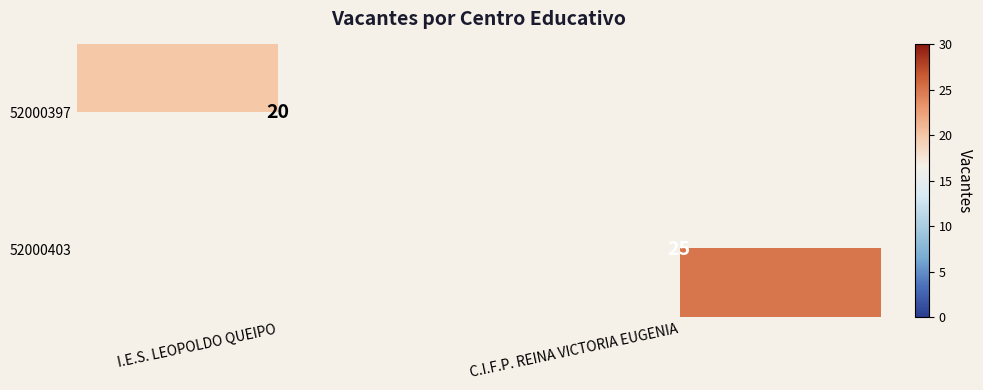

Count the number of data series in this chart.

2